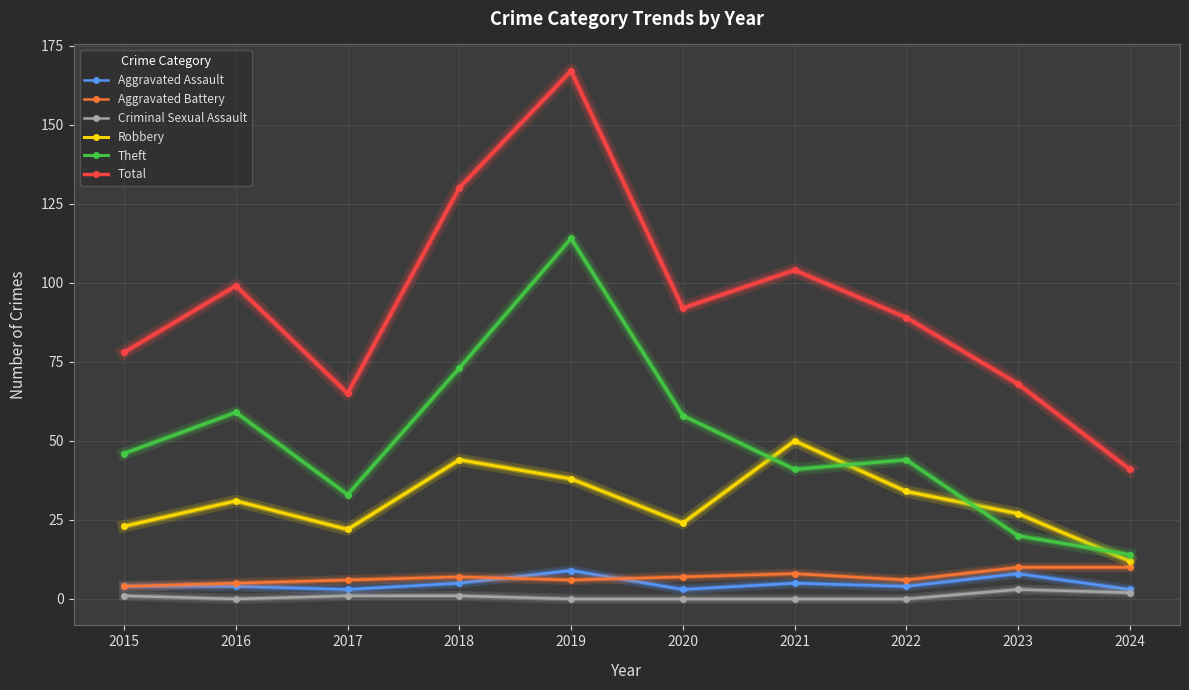

Reading left to right, what are all the values shown in this chart?

Aggravated Assault: 2015=4	2016=4	2017=3	2018=5	2019=9	2020=3	2021=5	2022=4	2023=8	2024=3
Aggravated Battery: 2015=4	2016=5	2017=6	2018=7	2019=6	2020=7	2021=8	2022=6	2023=10	2024=10
Criminal Sexual Assault: 2015=1	2016=0	2017=1	2018=1	2019=0	2020=0	2021=0	2022=0	2023=3	2024=2
Robbery: 2015=23	2016=31	2017=22	2018=44	2019=38	2020=24	2021=50	2022=34	2023=27	2024=12
Theft: 2015=46	2016=59	2017=33	2018=73	2019=114	2020=58	2021=41	2022=44	2023=20	2024=14
Total: 2015=78	2016=99	2017=65	2018=130	2019=167	2020=92	2021=104	2022=89	2023=68	2024=41